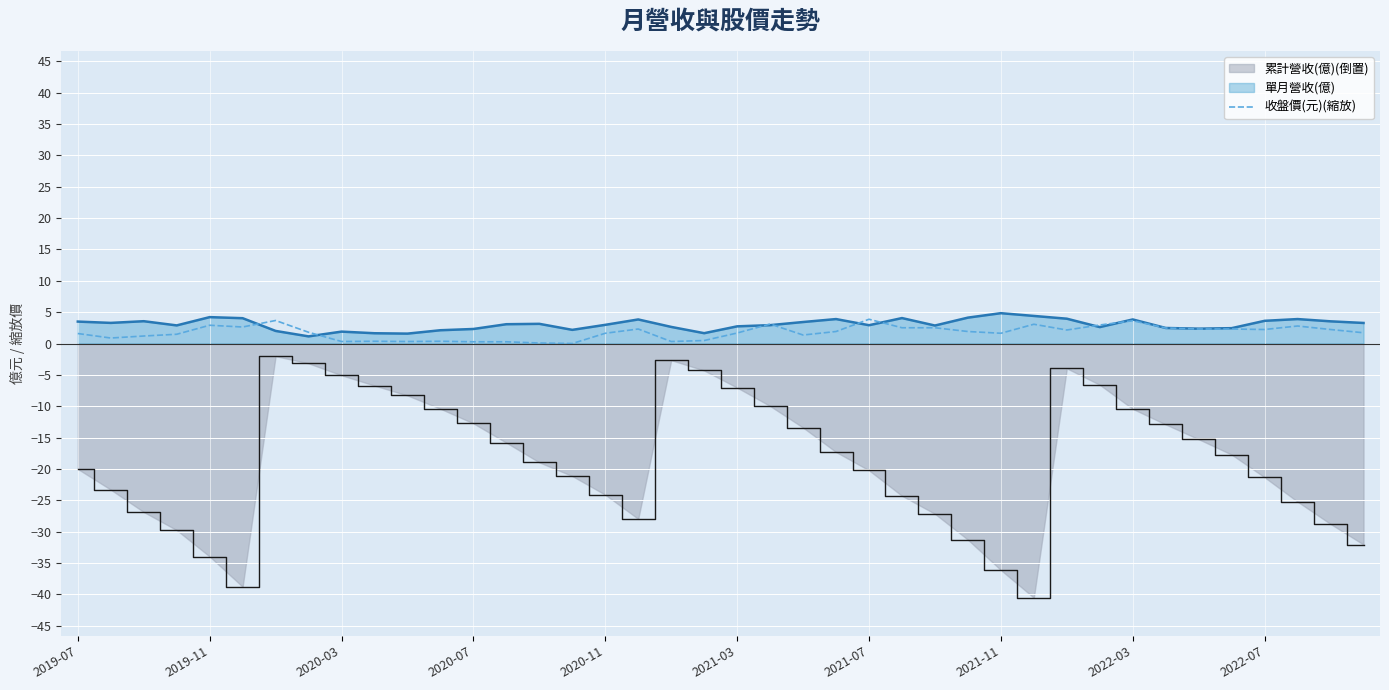

Which series has the widest spread of values?

累計營收(億)(倒置)